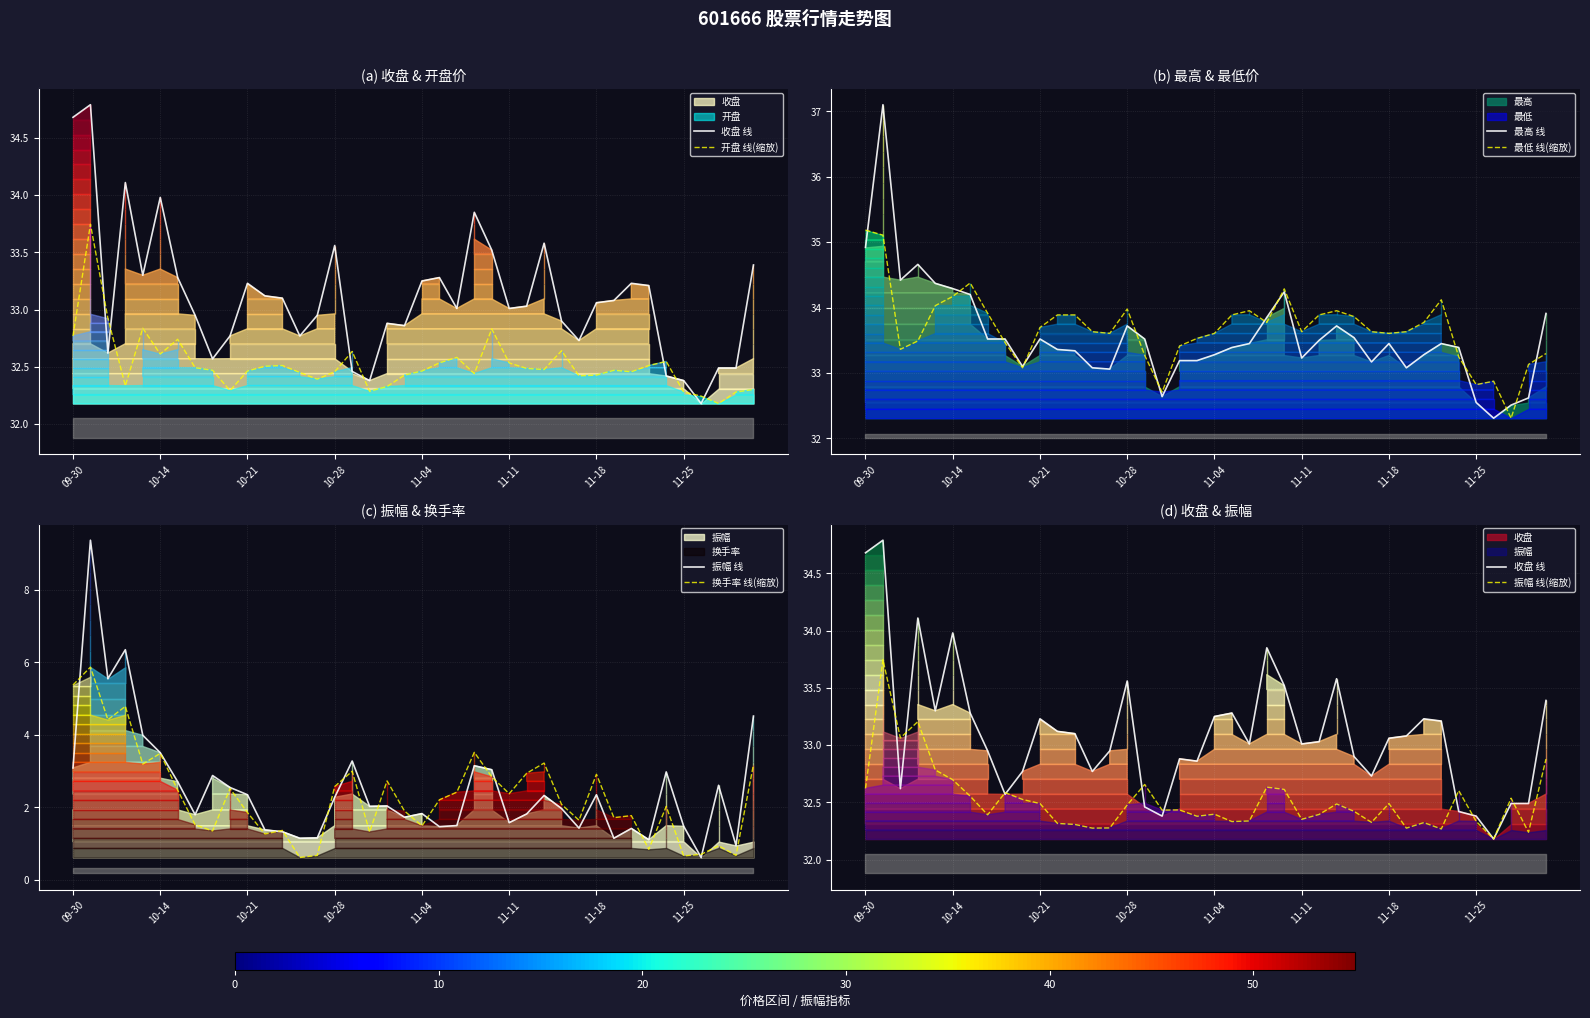

Where does the 最低 线(缩放) series first go above 33?

09-30